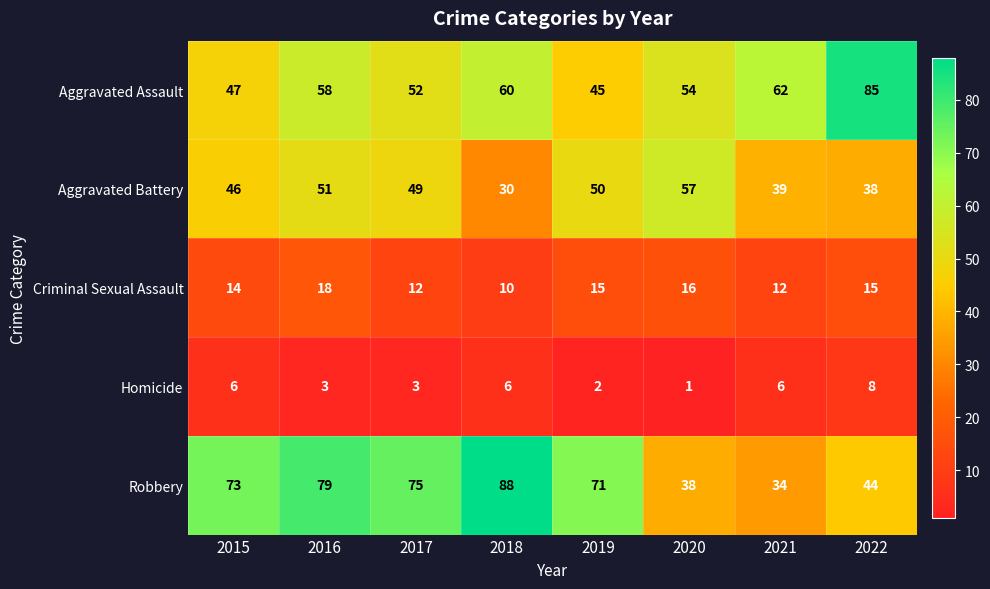

Which series changed the most between 2018 and 2022?

Robbery